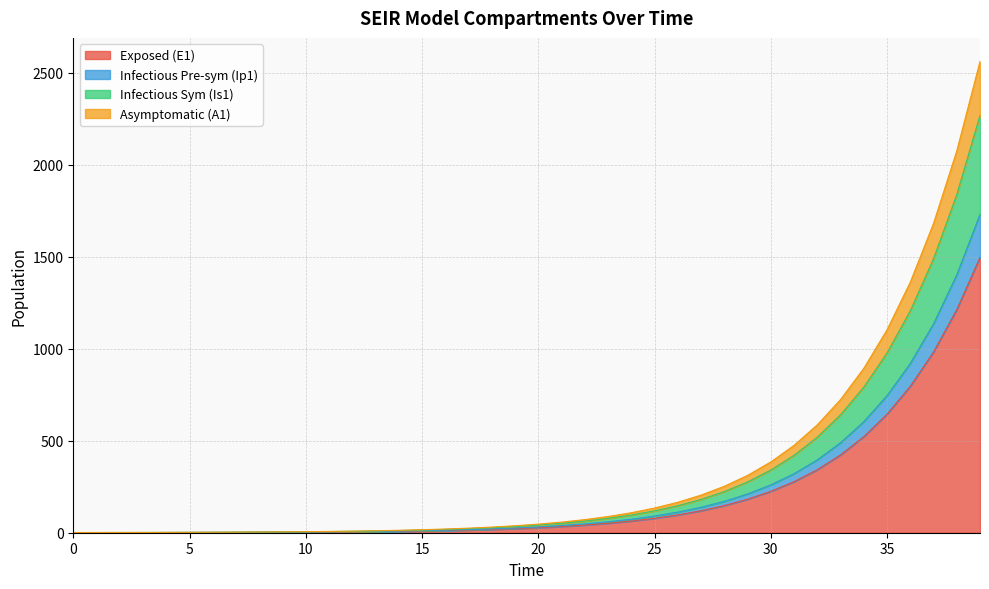

Which has a higher value, 13 or 20?

20